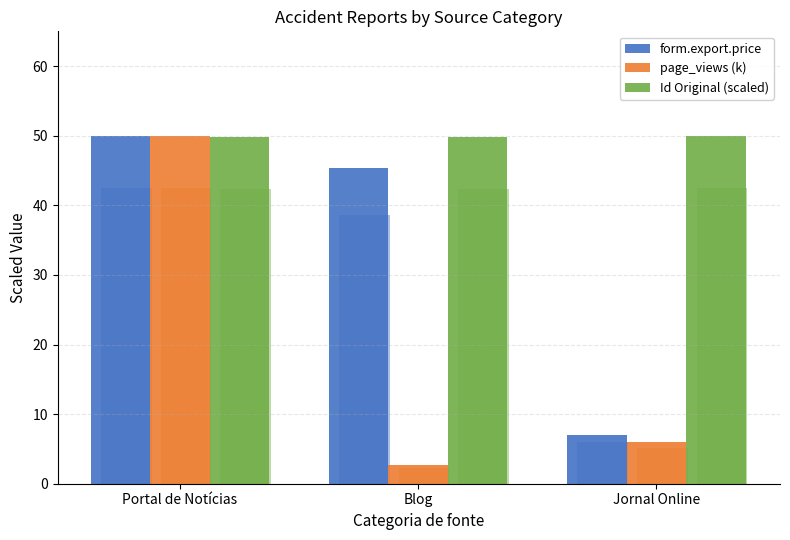

What is the label of the 1st bar from the left?

Portal de Notícias